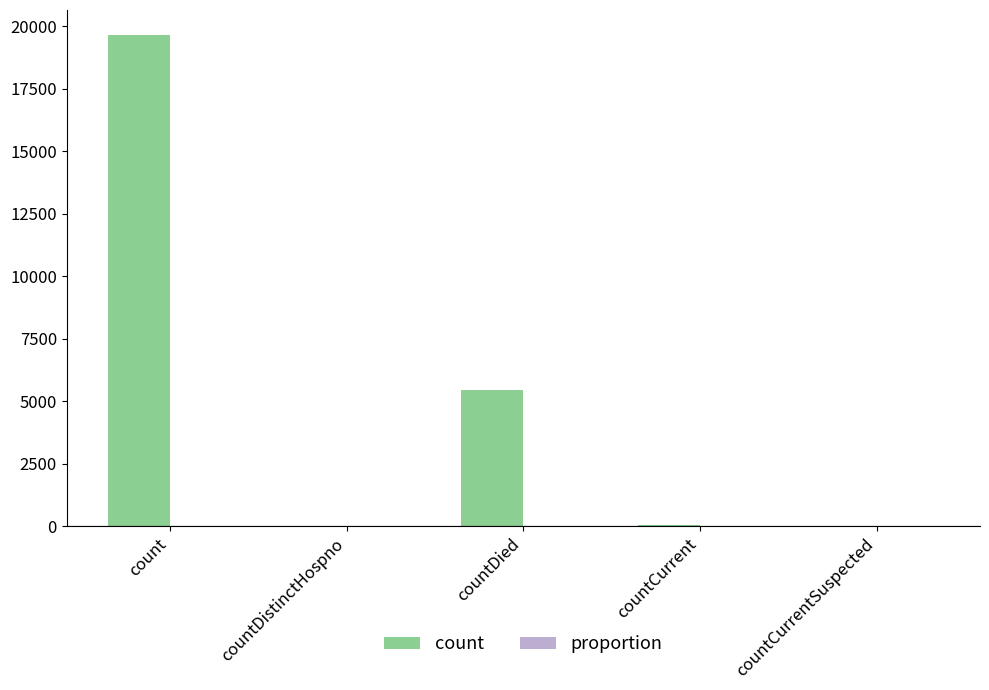

At which category does the chart reach its peak across all series?

count